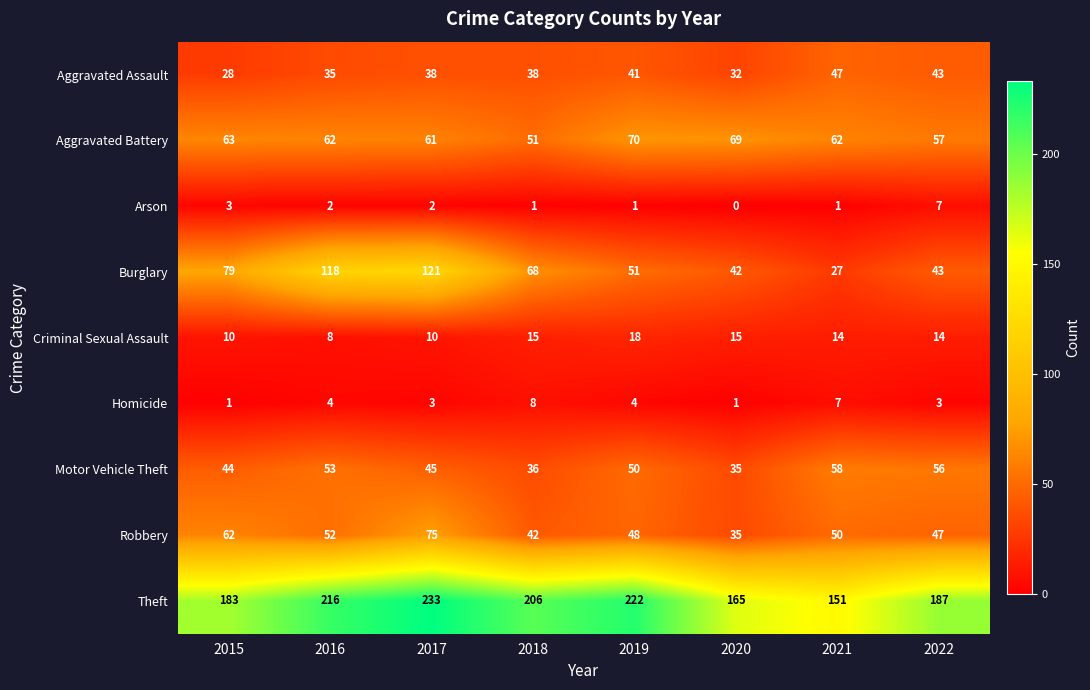

How many series are shown in this chart?

9